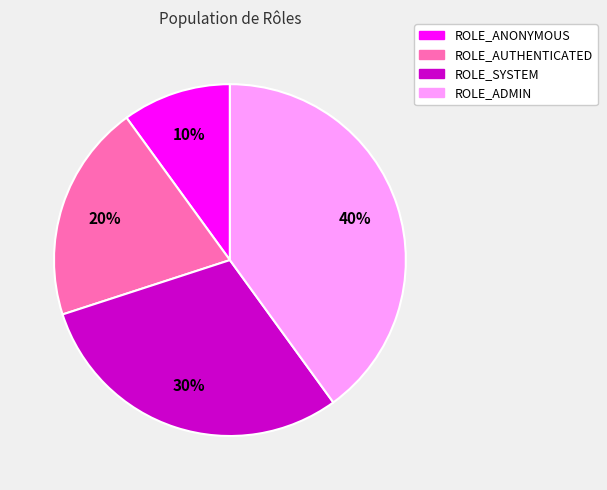

Which slice is the largest?

ROLE_ADMIN